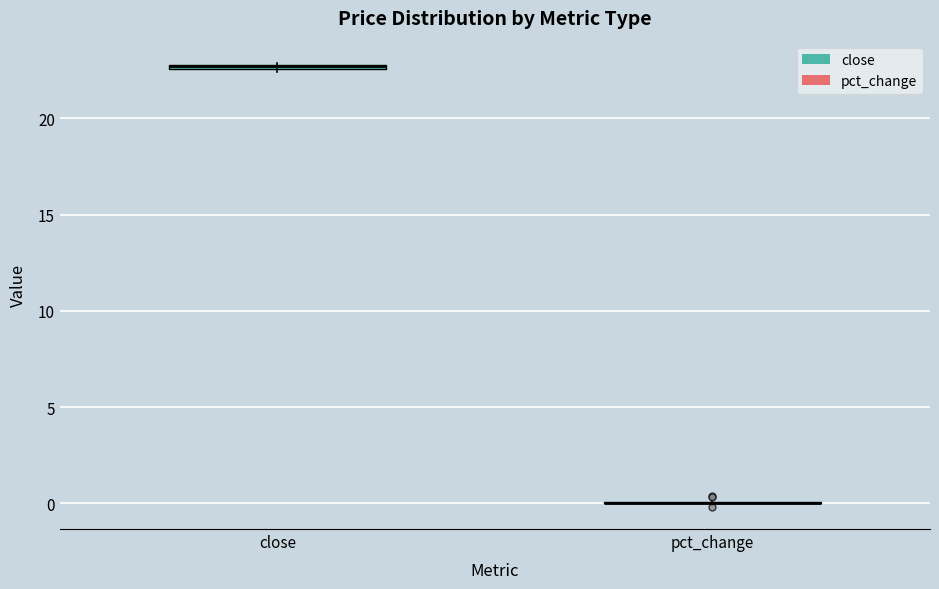

Where is the lower edge of the box for close on the y-axis? The values are not printed on the chart, so give them approximately, as read against the axis.

22.5